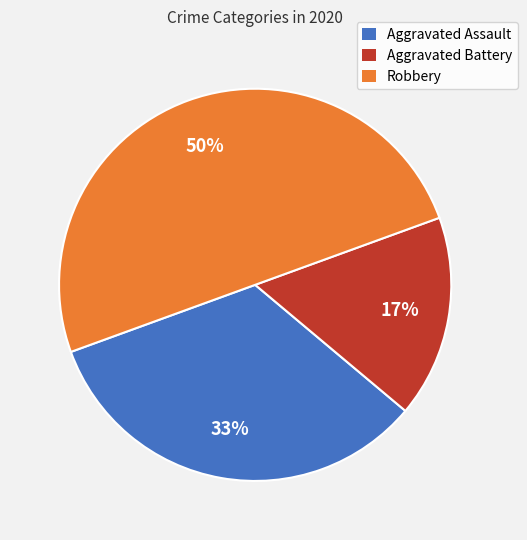

Do Robbery and Aggravated Battery together represent more than half of the pie?

Yes